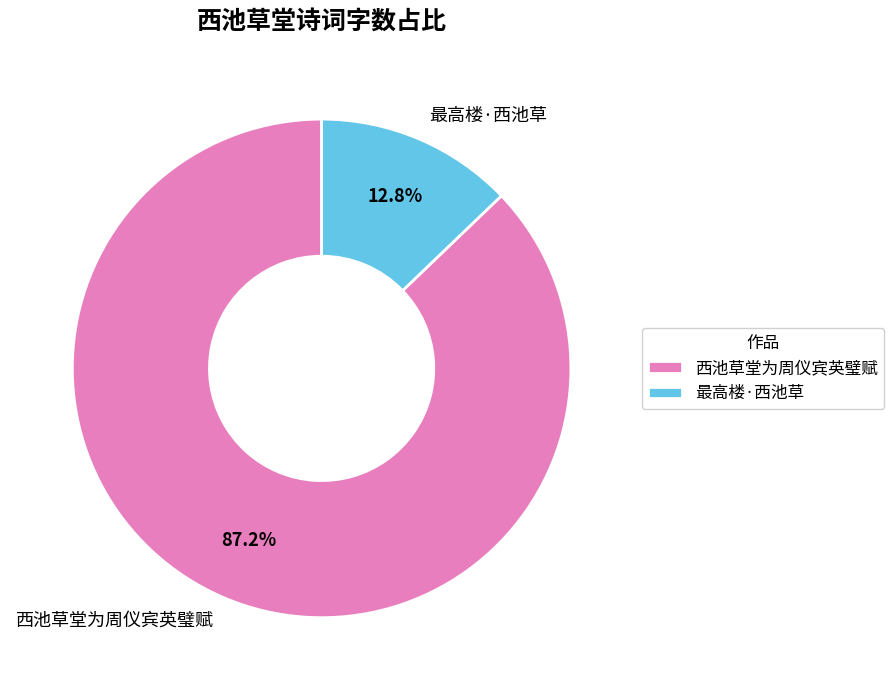

To the nearest percent, what is the combined percentage of 西池草堂为周仪宾英璧赋 and 最高楼·西池草?

100%